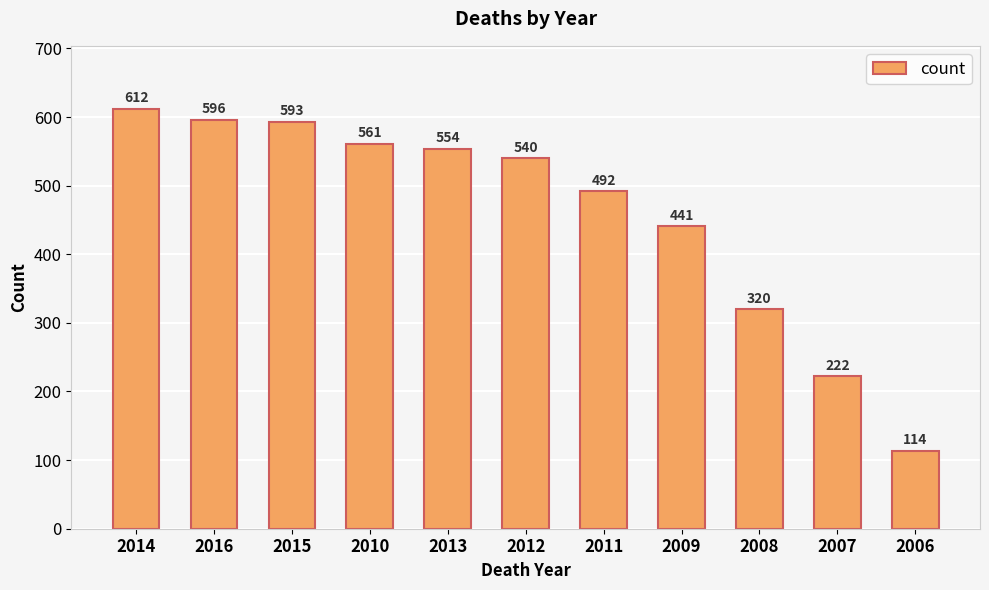

Rank the categories by value from lowest to highest.

2006, 2007, 2008, 2009, 2011, 2012, 2013, 2010, 2015, 2016, 2014